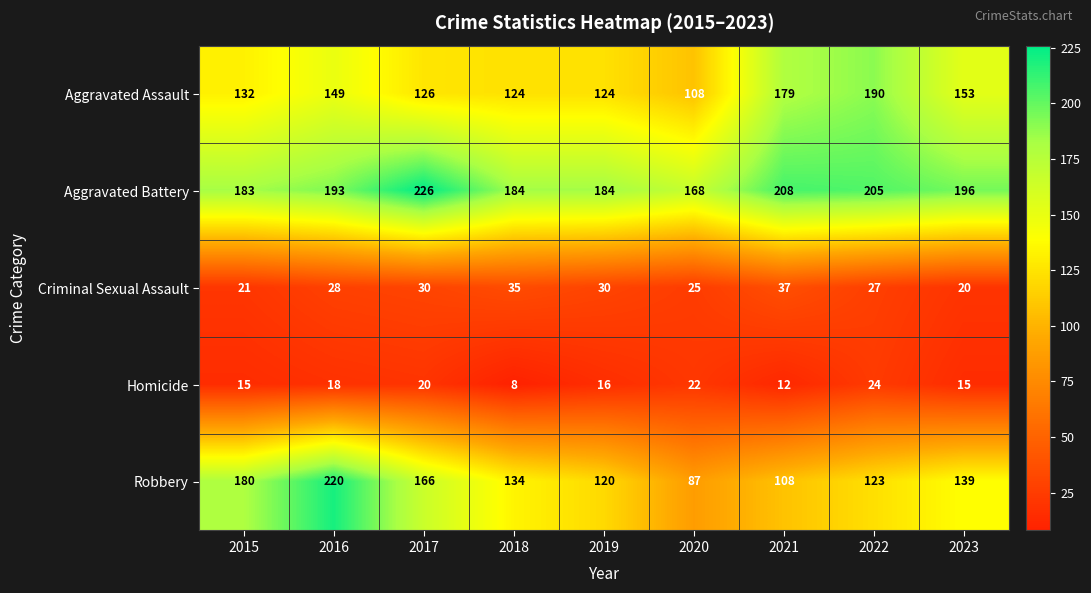

Which series has the largest total across all categories?

Aggravated Battery